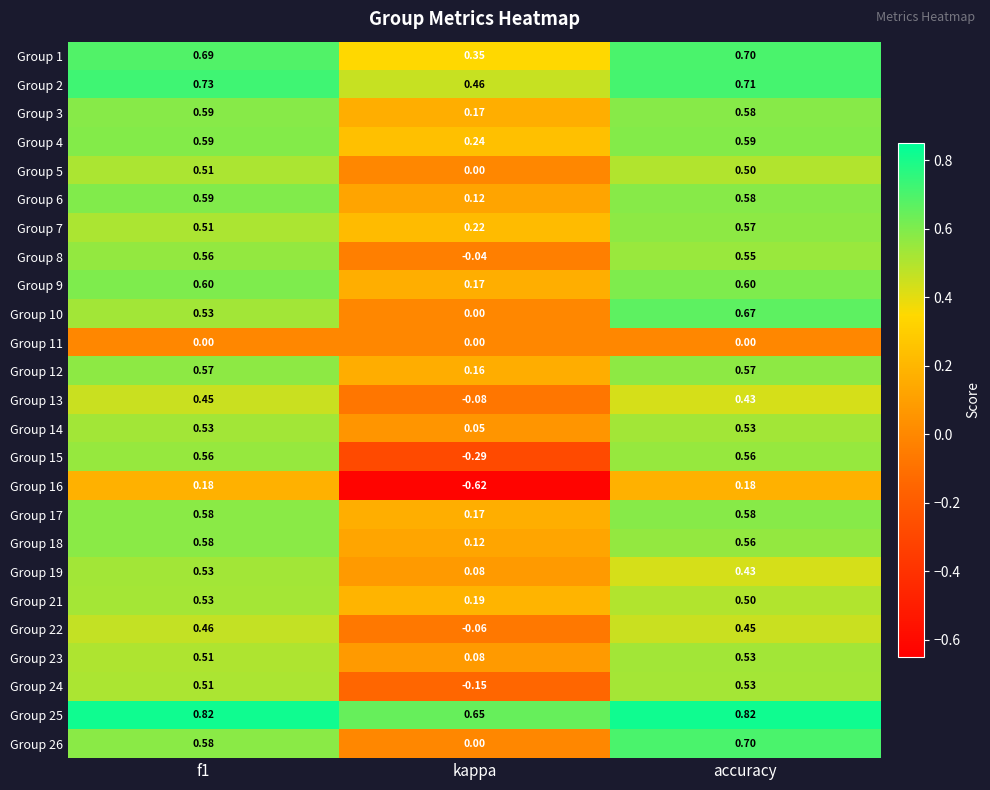

Where is Group 5 nearest to the value 0?

kappa